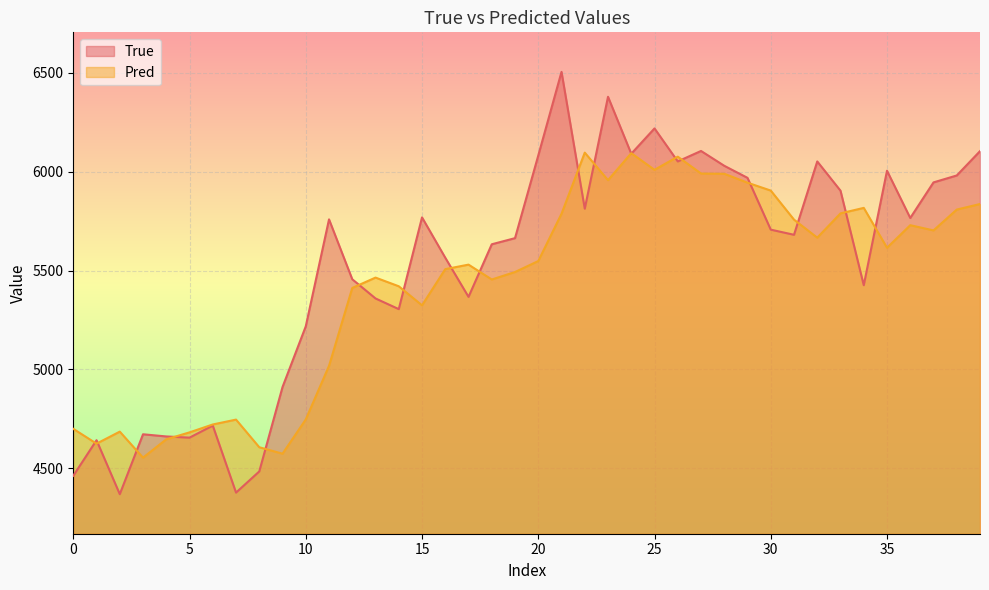

What is the label of the 34th point from the left?

33